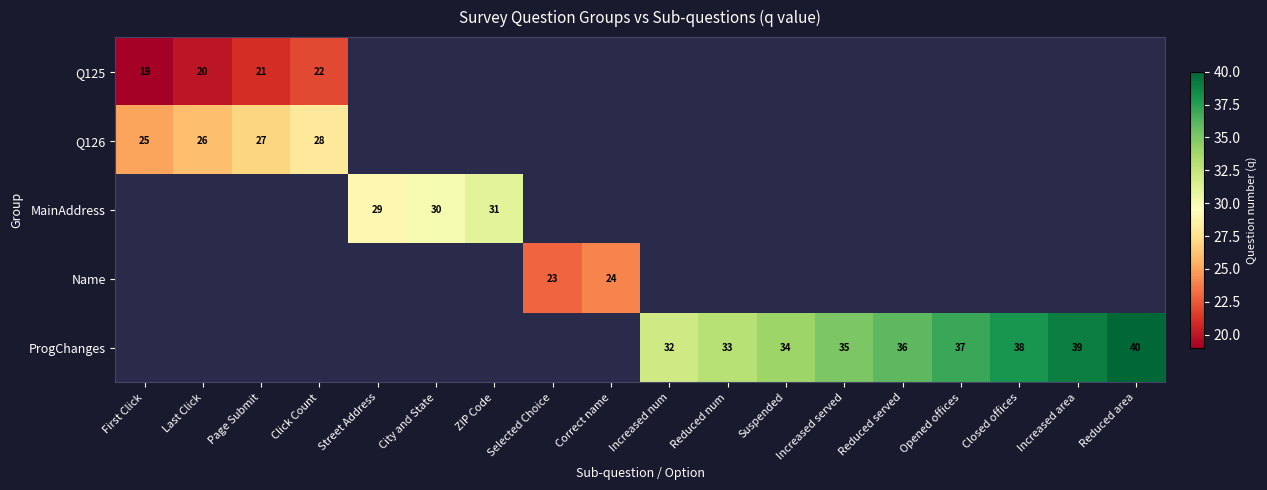

Which category has the lowest value across all series?

First Click